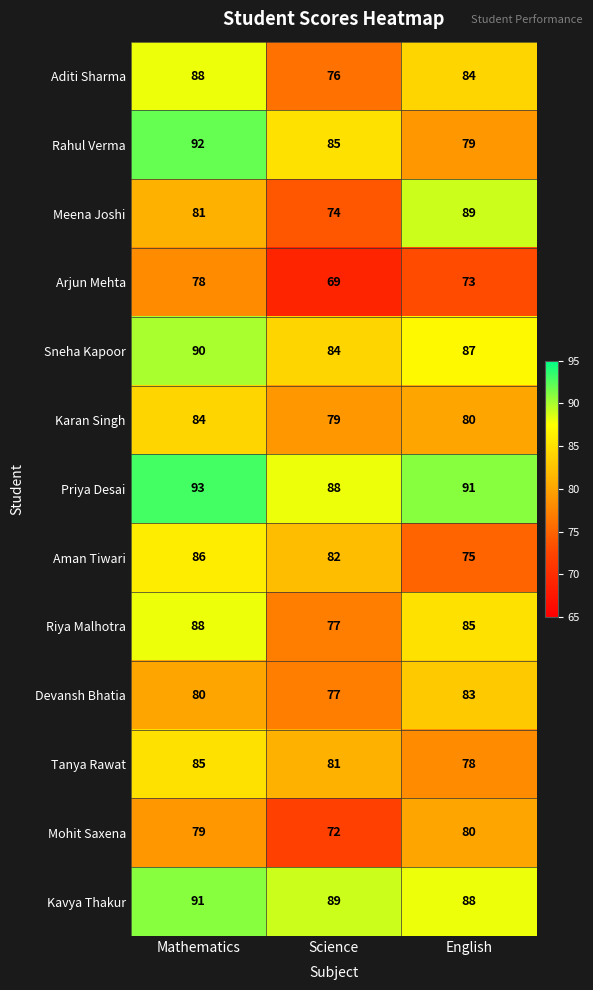

Which series has the largest total across all categories?

Priya Desai